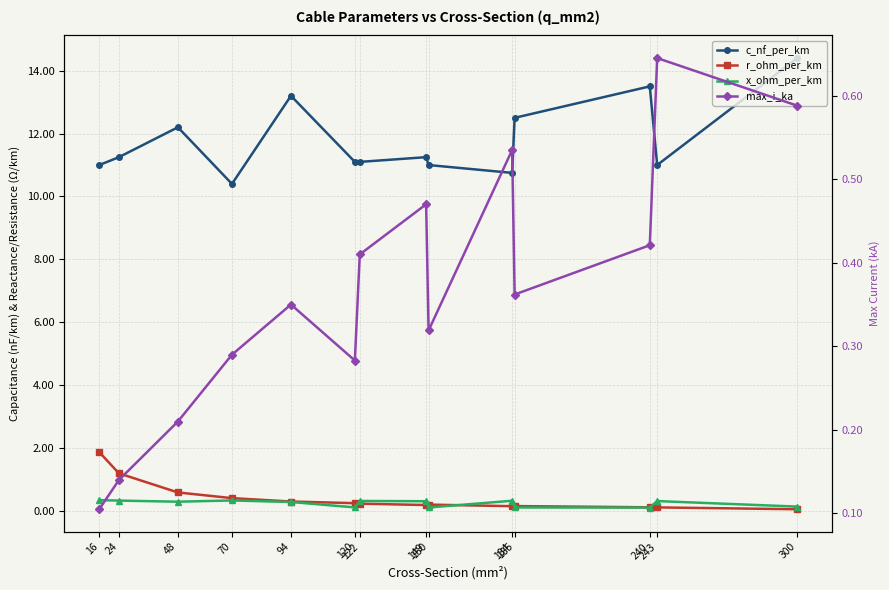

Which series has the largest range (max minus min)?

c_nf_per_km